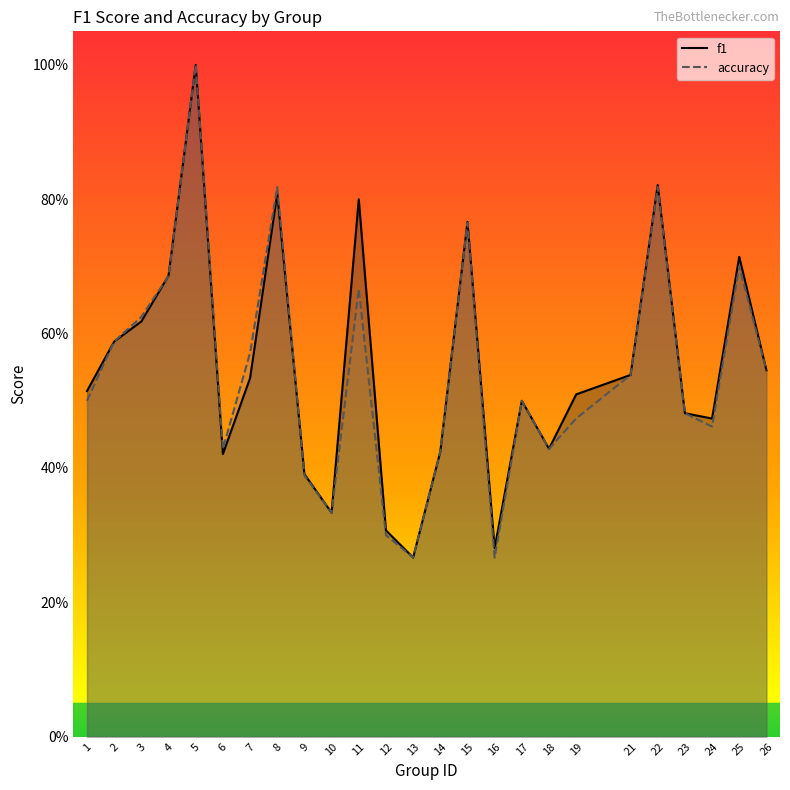

How many intersections are there between f1 and accuracy?

2